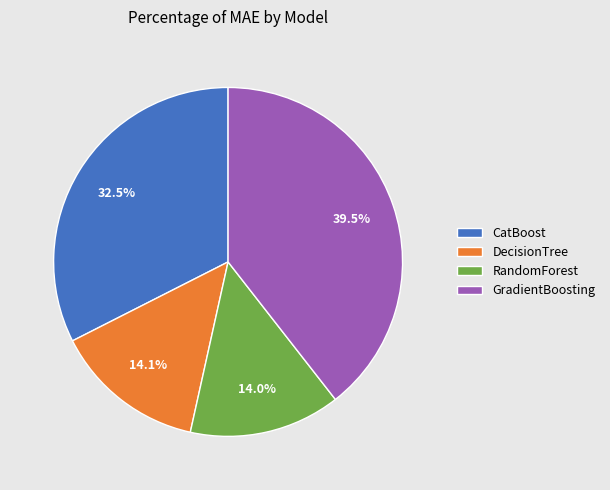

How much of the chart is everything except DecisionTree?

85.9%